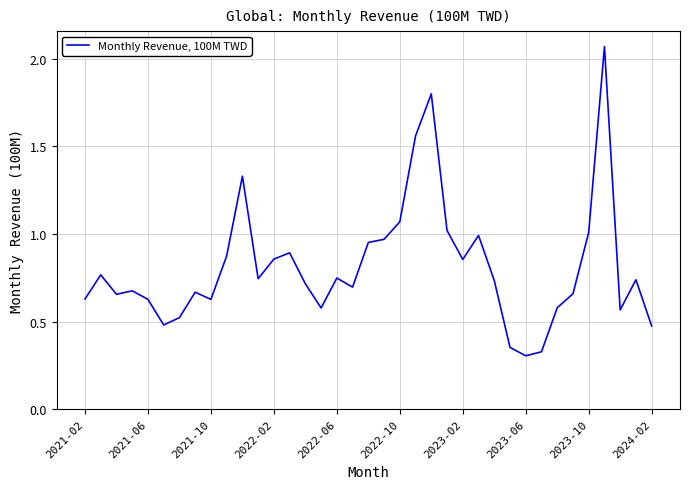

What is the difference between the maximum and minimum values?

1.8